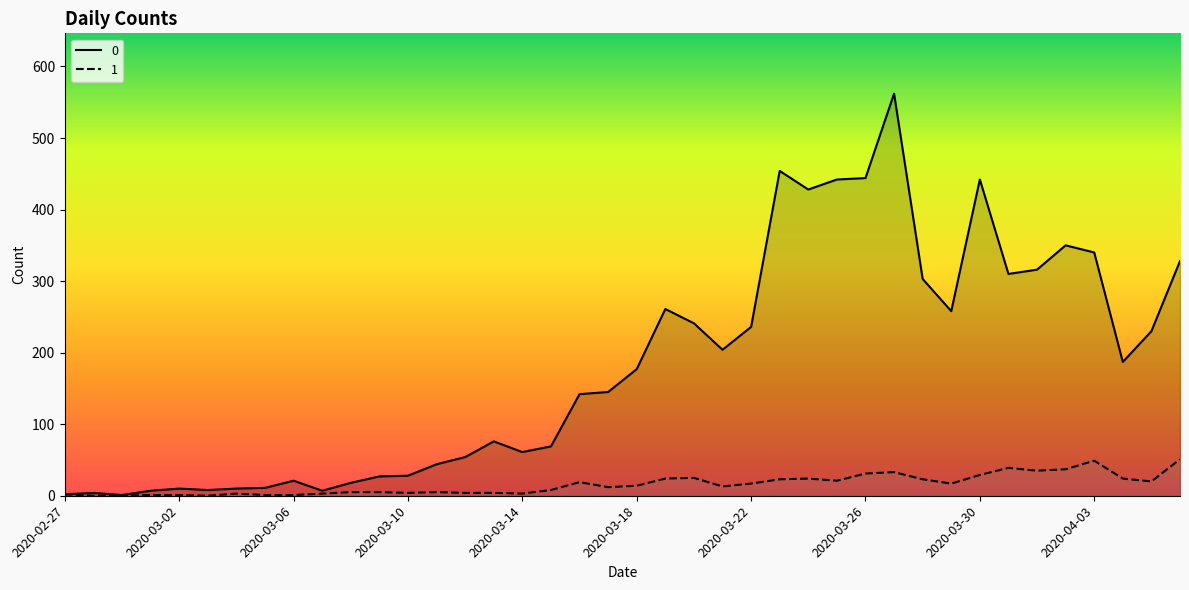

What are all the series names shown in the legend?

0, 1